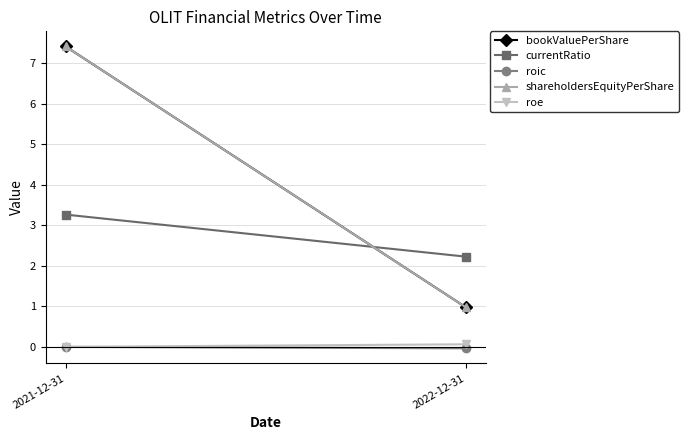

What is the sum of all currentRatio values?

5.5